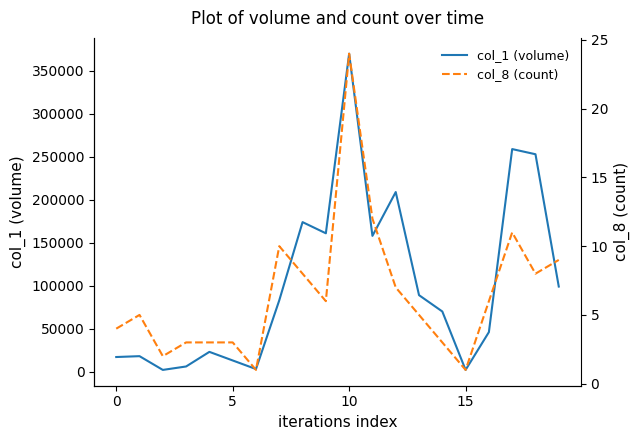

True or false: col_1 (volume) and col_8 (count) cross at least once.

False